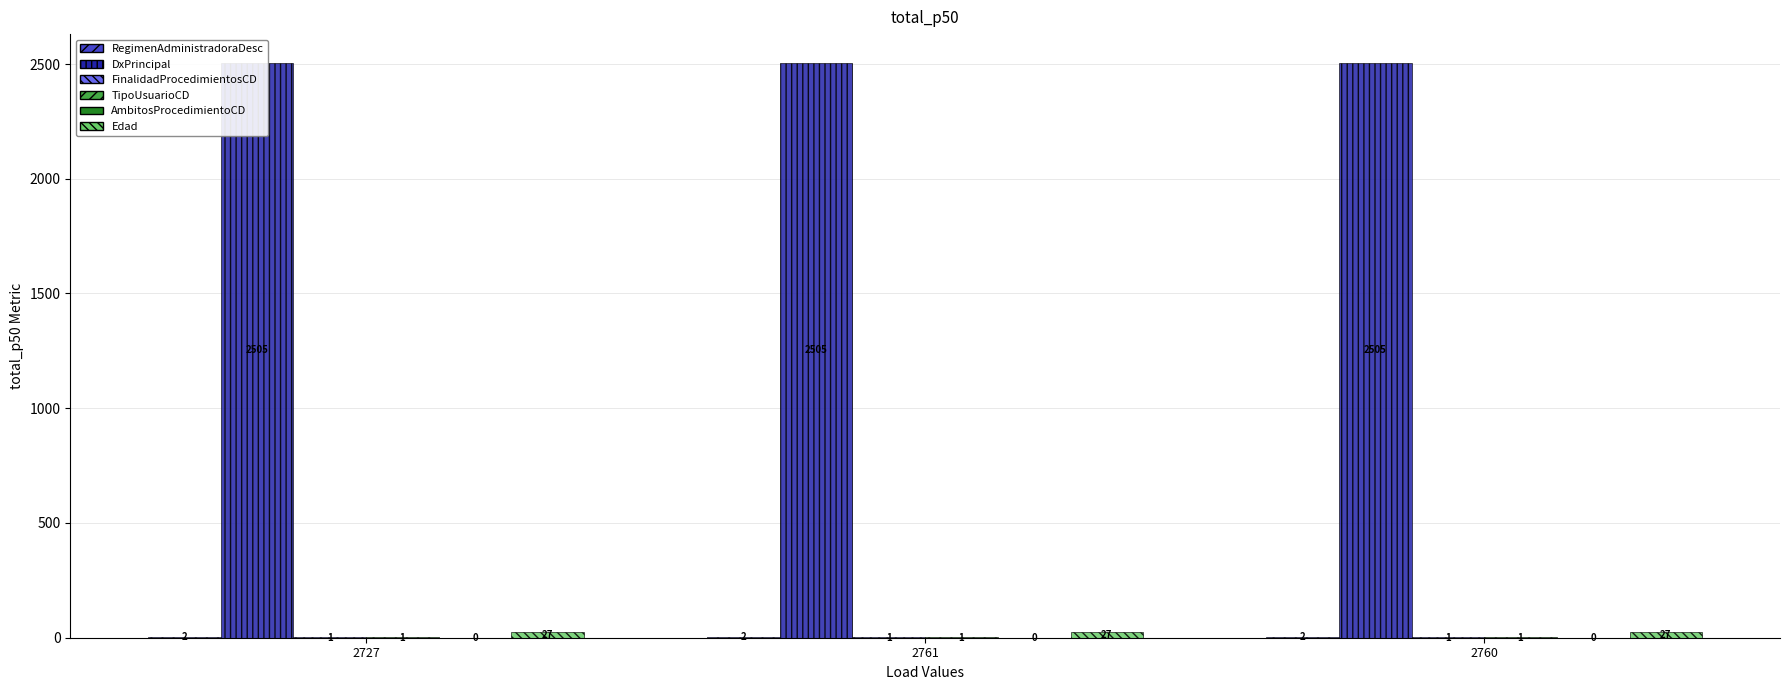

Reading right to left, extract all data points from this chart.

RegimenAdministradoraDesc: 2760=2	2761=2	2727=2
DxPrincipal: 2760=2505	2761=2505	2727=2505
FinalidadProcedimientosCD: 2760=1	2761=1	2727=1
TipoUsuarioCD: 2760=1	2761=1	2727=1
AmbitosProcedimientoCD: 2760=0	2761=0	2727=0
Edad: 2760=27	2761=27	2727=27